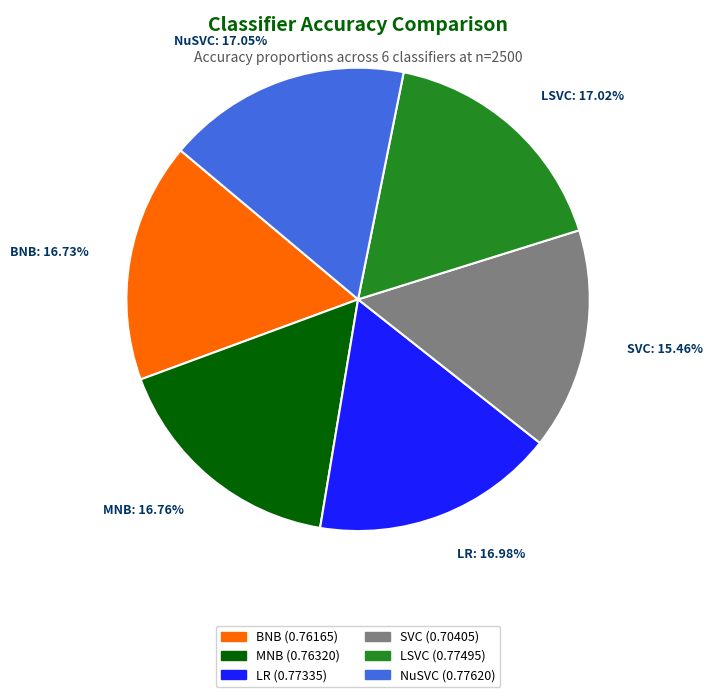

To the nearest percent, what percentage of the pie is LR?

17%